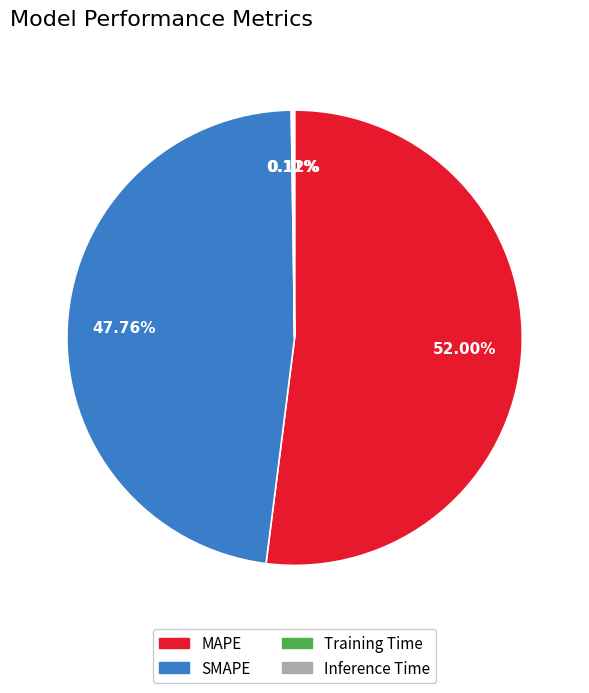

Is it true that SMAPE is 48% of the pie?

True